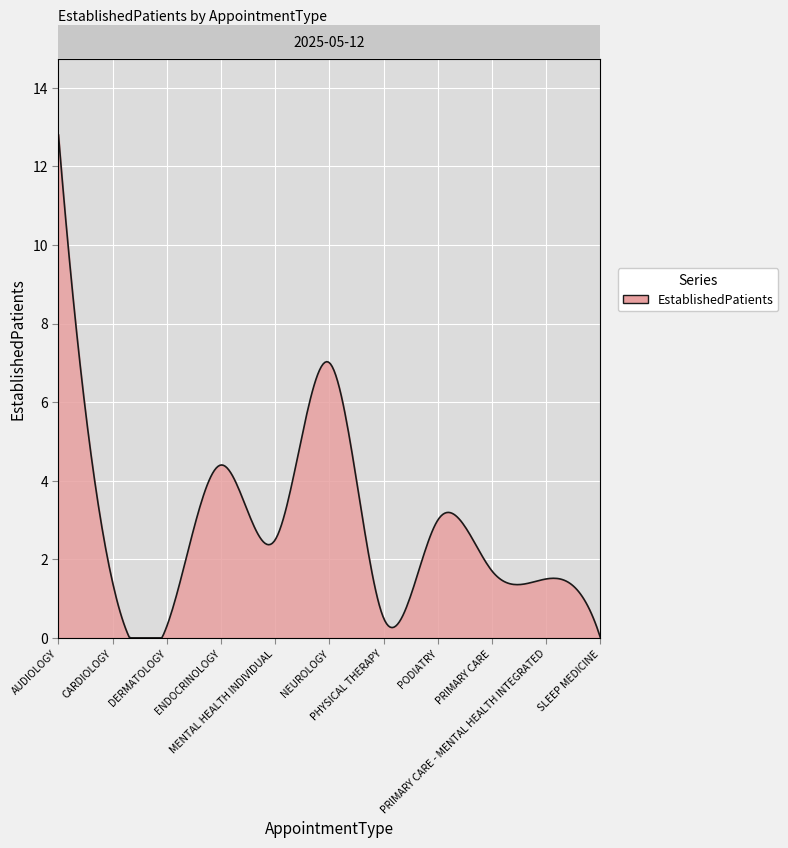

What is the maximum value shown in the chart?

12.8